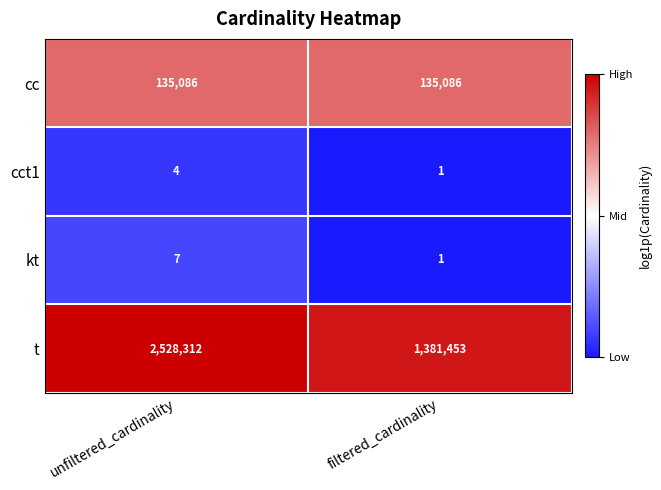

At which label is t closest to 1954882?

filtered_cardinality